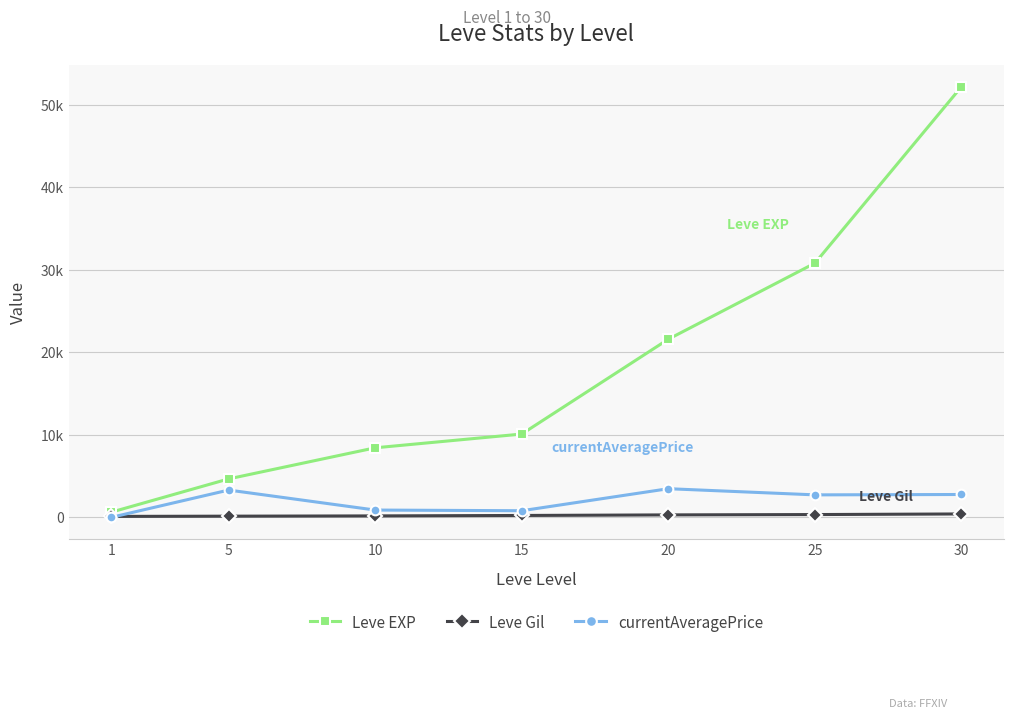

Does the chart have visible grid lines?

Yes